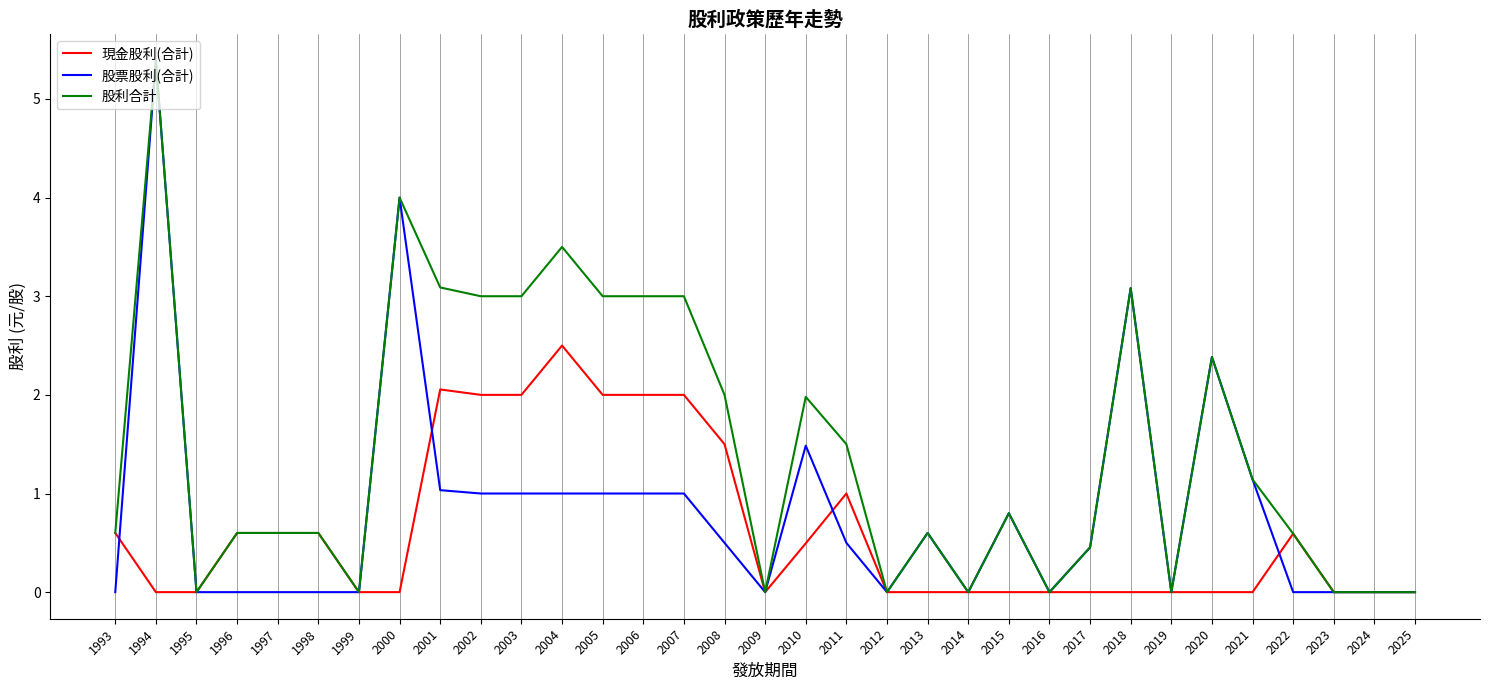

What is the difference between the highest and lowest values at 1993?

0.6